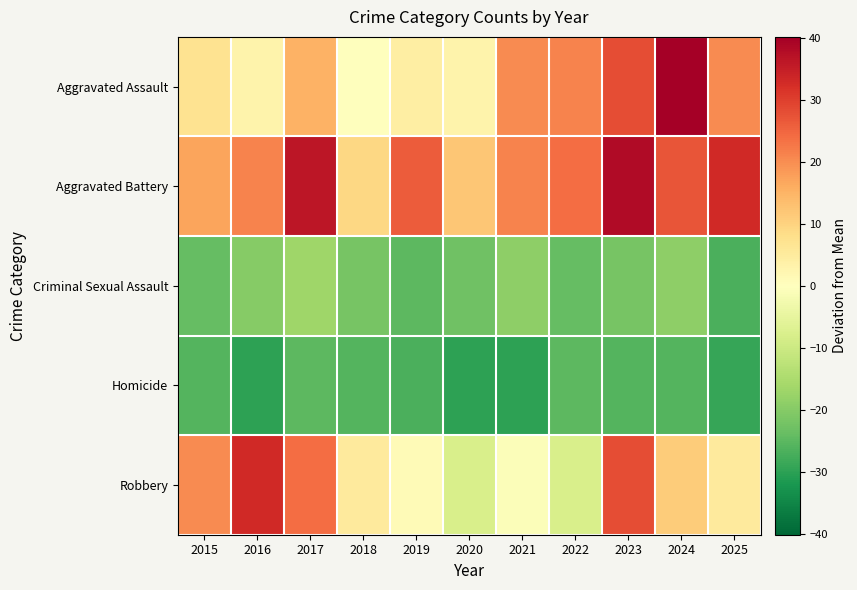

At which category is the sum across all series the highest?

2023